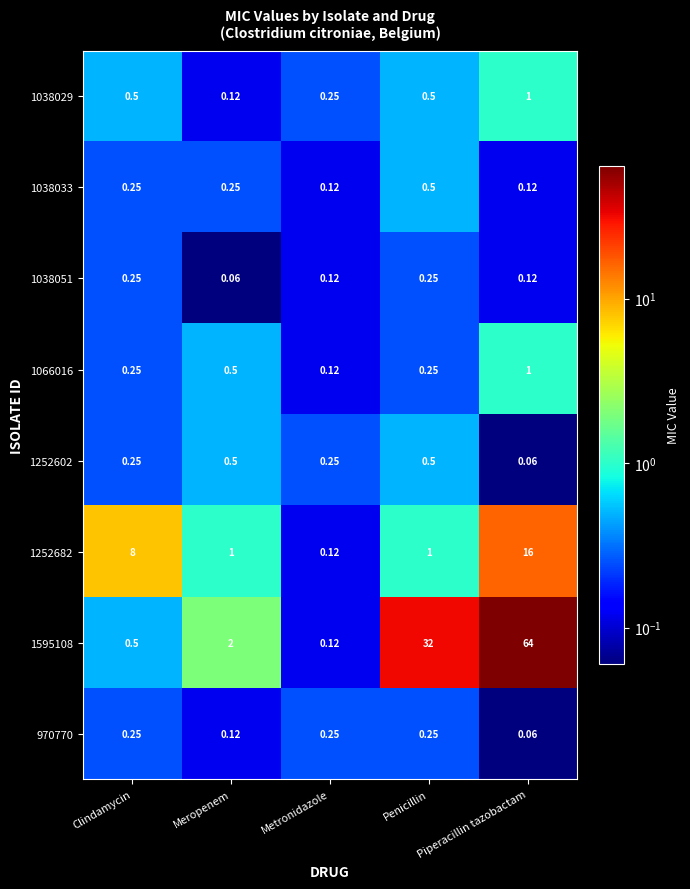

What is the difference between the highest and lowest values at Penicillin?

31.8